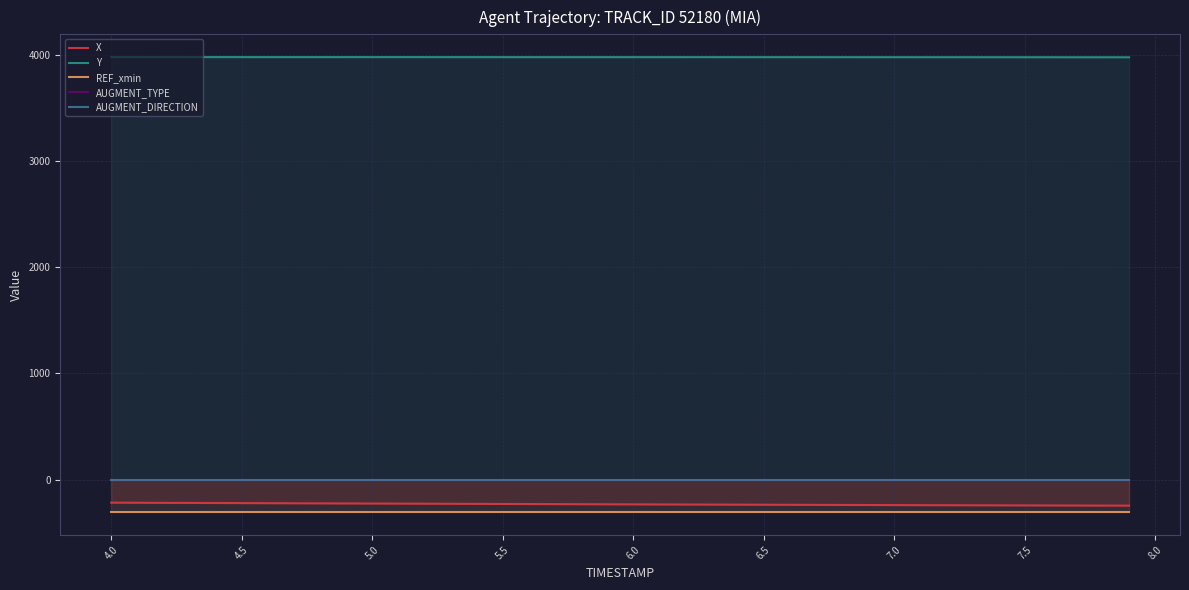

The value of REF_xmin at 4.0 is -306.4. True or false?

True